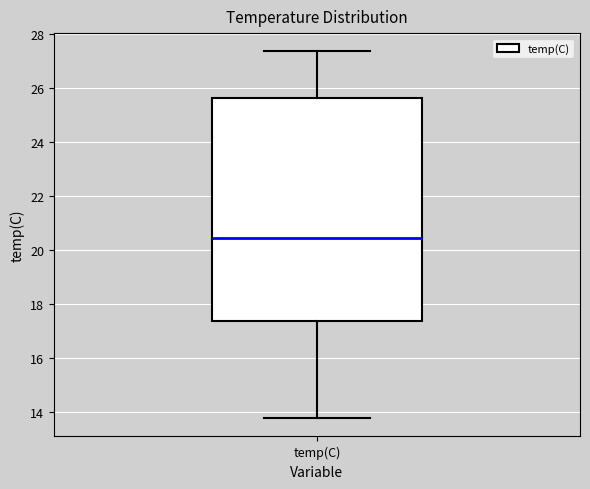

Transcribe this box plot: give where the median line is, the range the box spans, and where the two whiskers end, as read against the y-axis. The values are not printed on the chart, so give them approximately, as read against the axis.

median 20.4, box 17.4 to 25.6, whiskers 13.8 to 27.4